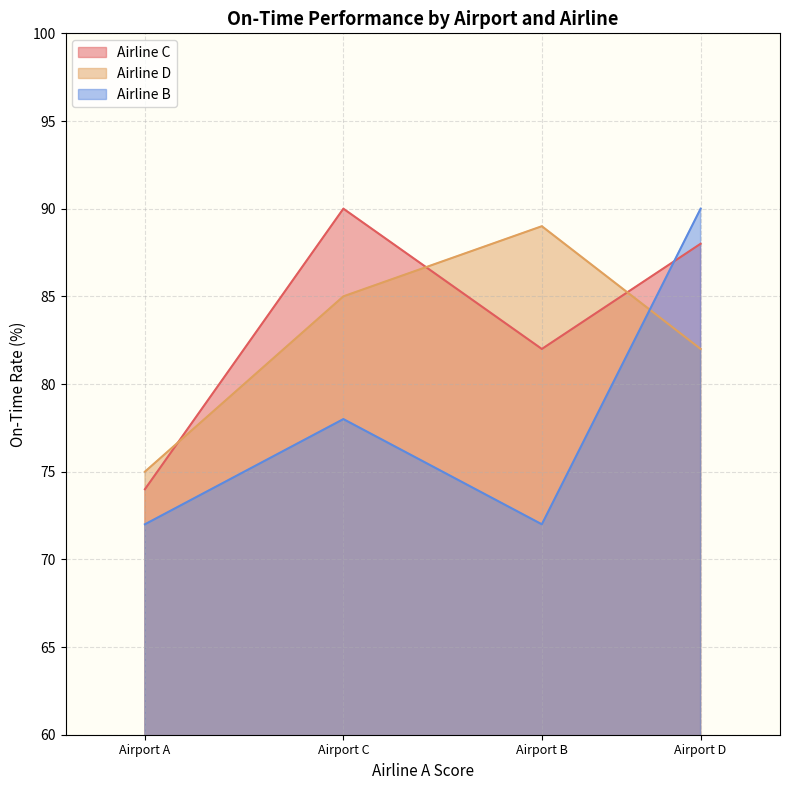

How many lines are shown in the chart?

3